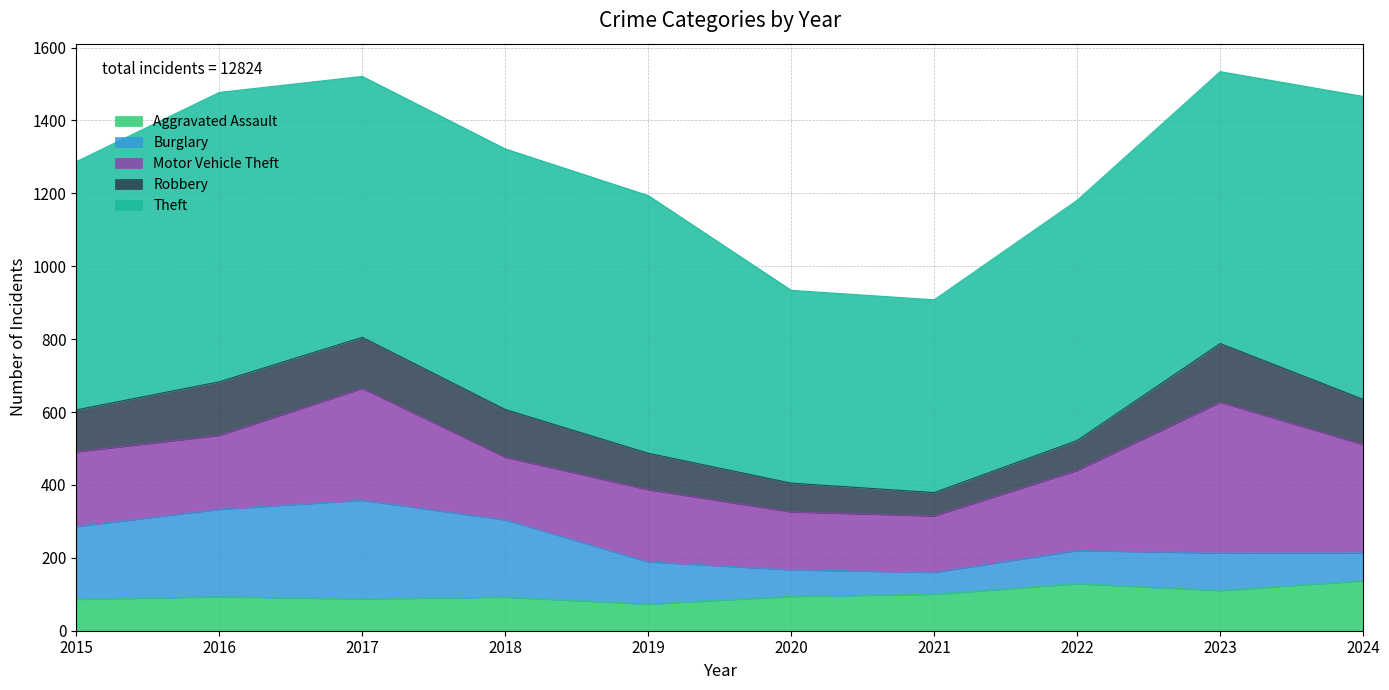

What is the value of the Burglary point at the 10th from the left?

77